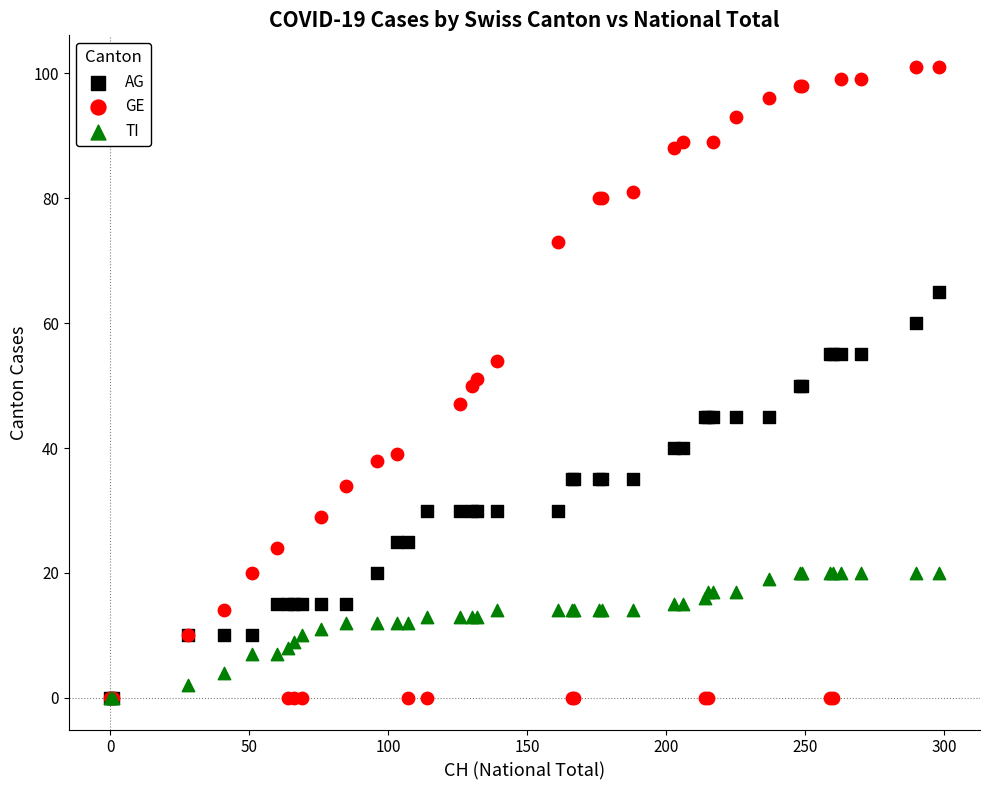

Which series has the largest Y range (max minus min)?

GE